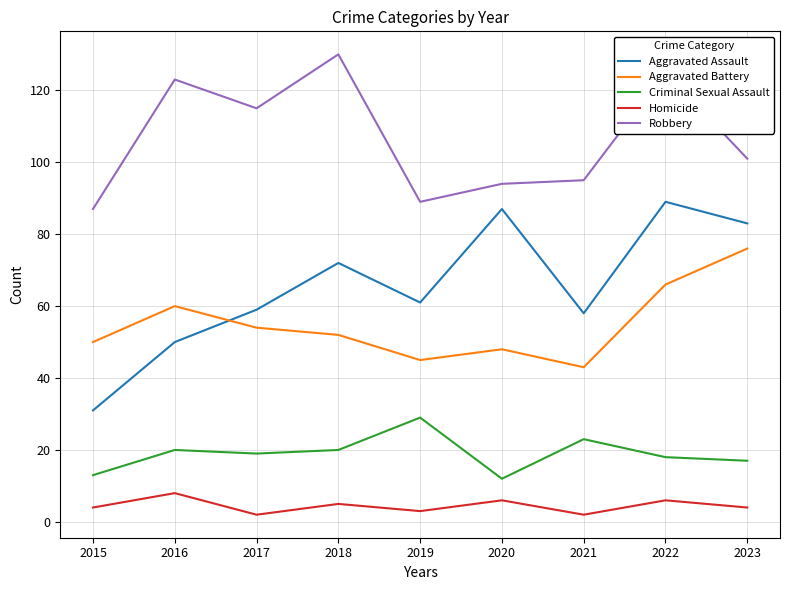

True or false: Homicide and Robbery intersect in this chart.

False